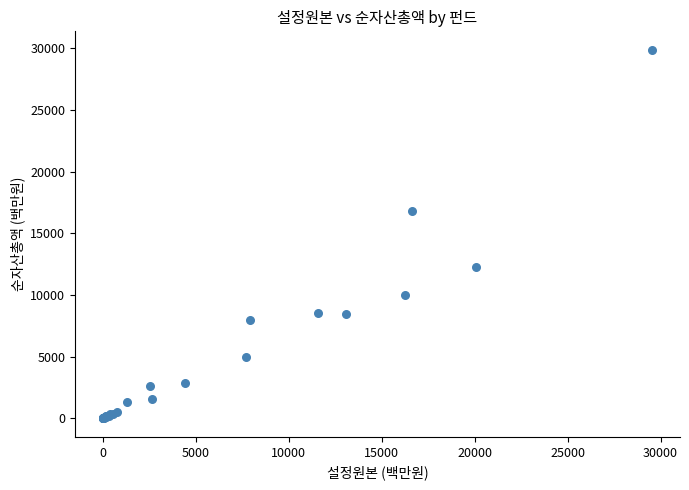

What Y value in the scatter plot is closest to 14943?

16827